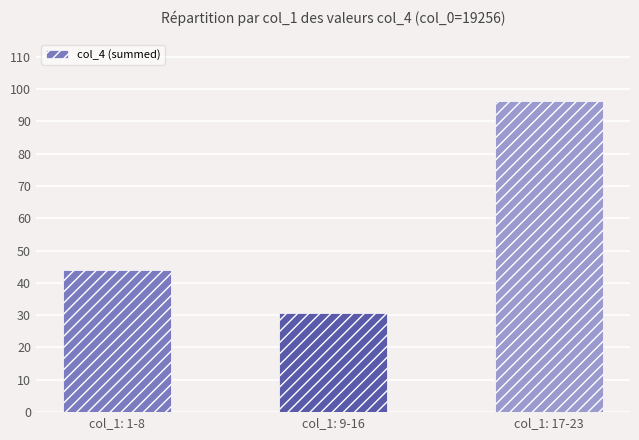

What is the difference between the values at col_1: 17-23 and col_1: 1-8?

52.3